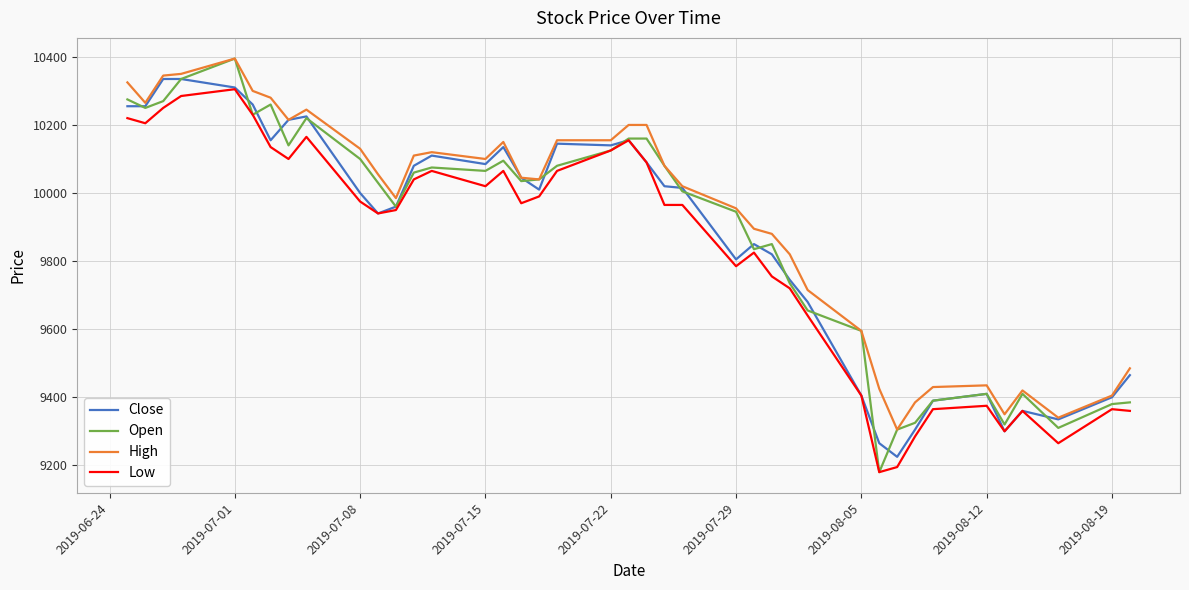

What is the sum of all Open values?

395475